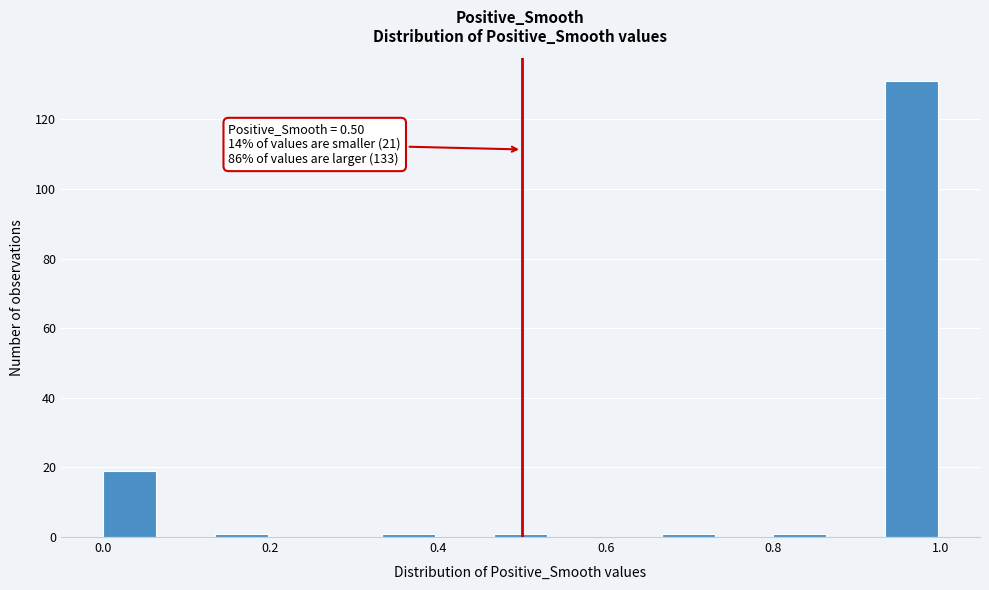

Read against the x-axis, roughly where is the centre of the tallest bar?

0.96